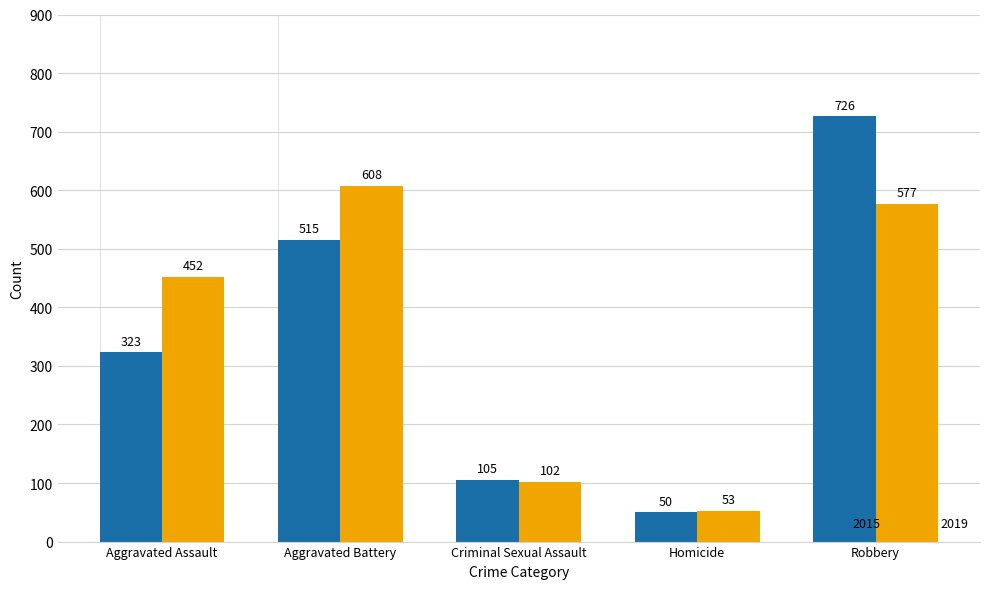

Reading left to right, what are all the values shown in this chart?

2015: 323	515	105	50	726
2019: 452	608	102	53	577